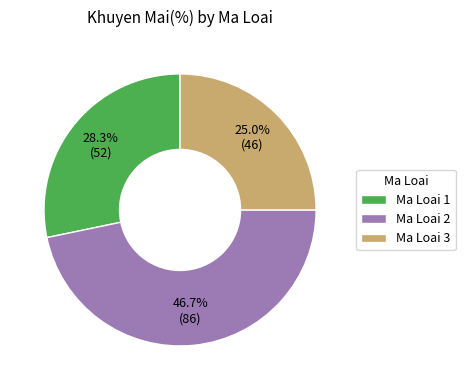

Between Ma Loai 3 and Ma Loai 1, which is larger?

Ma Loai 1